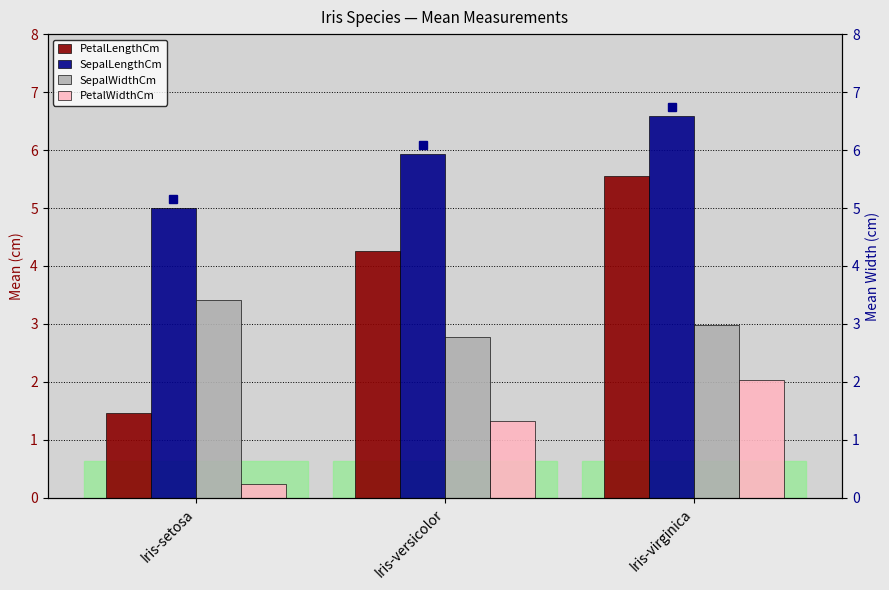

What is the value of the PetalWidthCm bar at the 1st from the left?

0.2